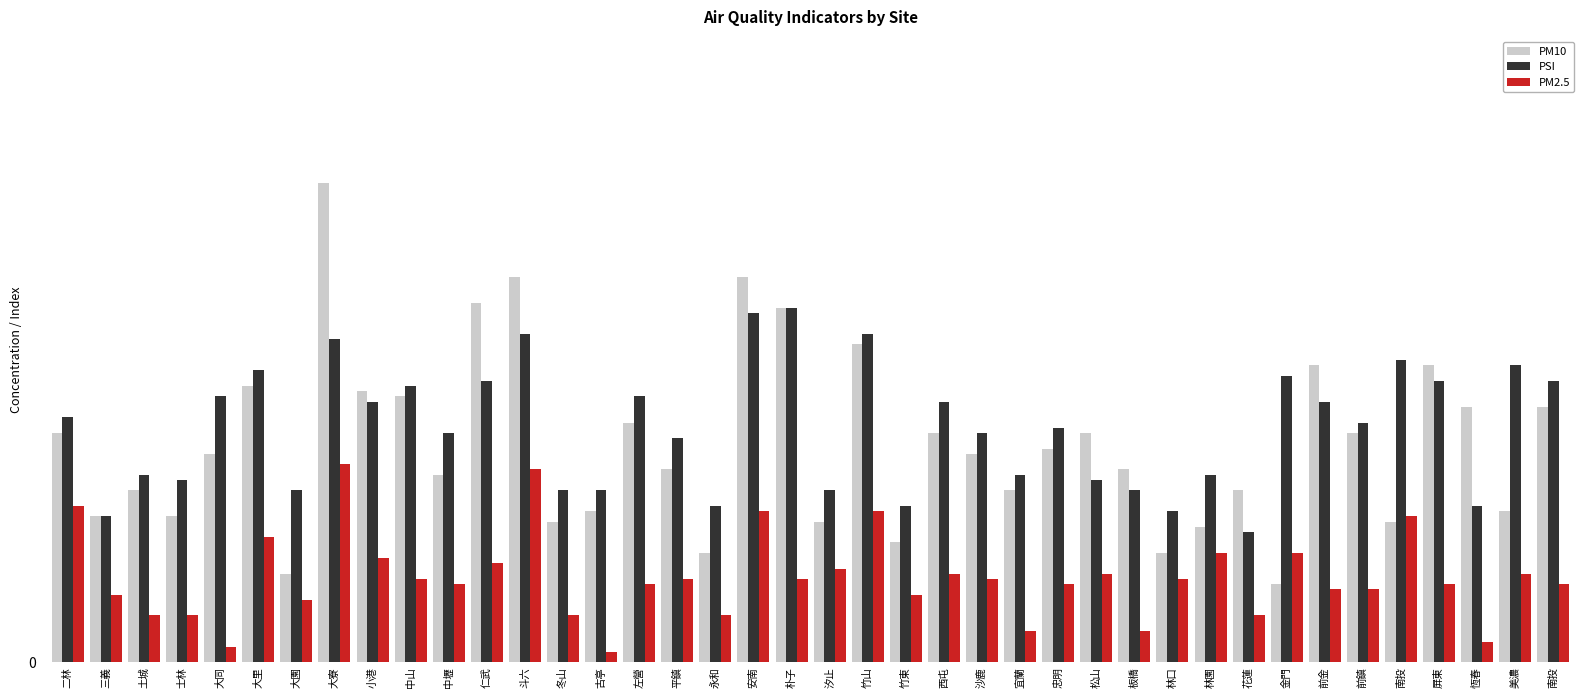

At how many categories does at least one series exceed 59?

6